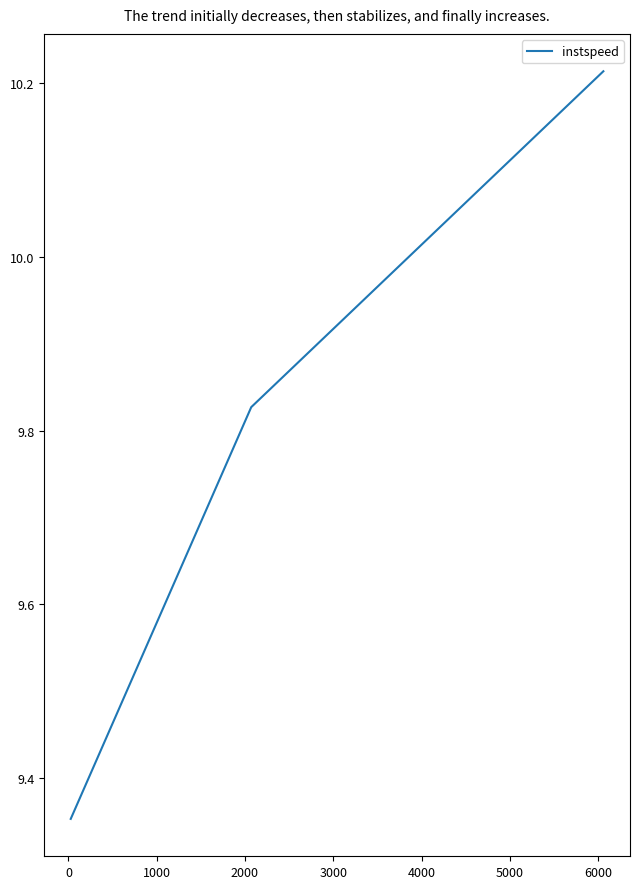

What is the sum of all values?

29.4